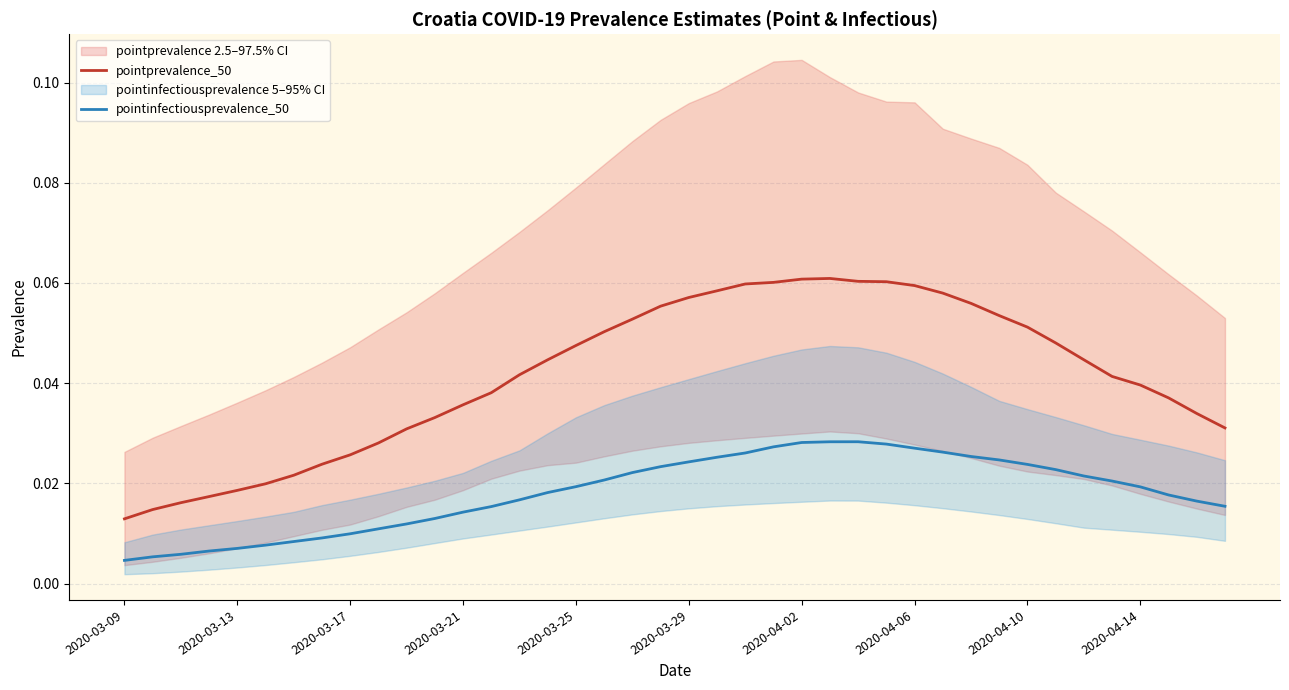

How many pointprevalence_50 values are between 0 and 1?

40